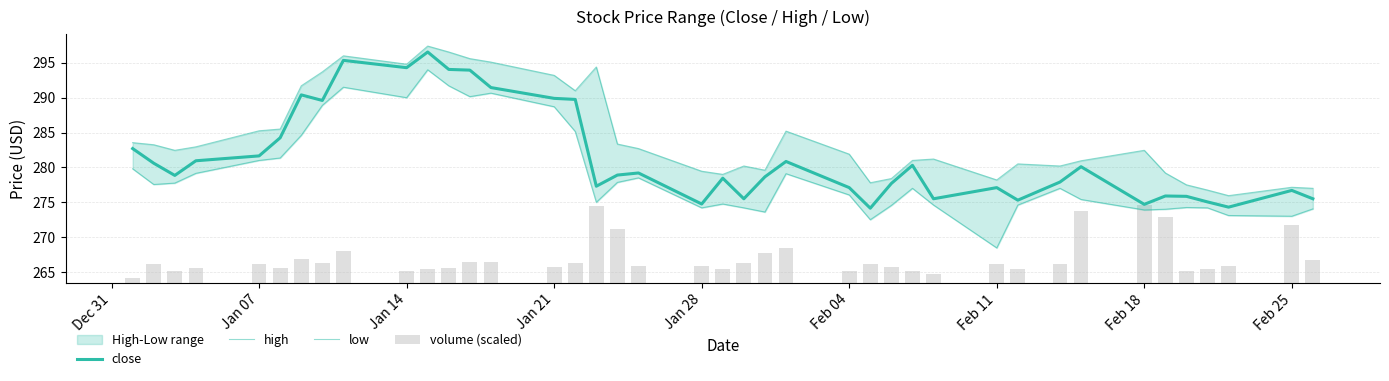

What are all the series names shown in the legend?

close, high, low, volume (scaled)